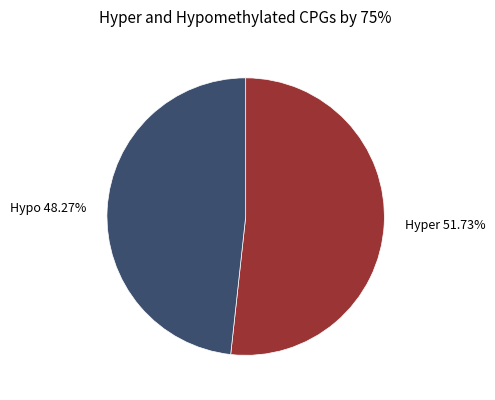

Does any single category account for the majority?

Yes